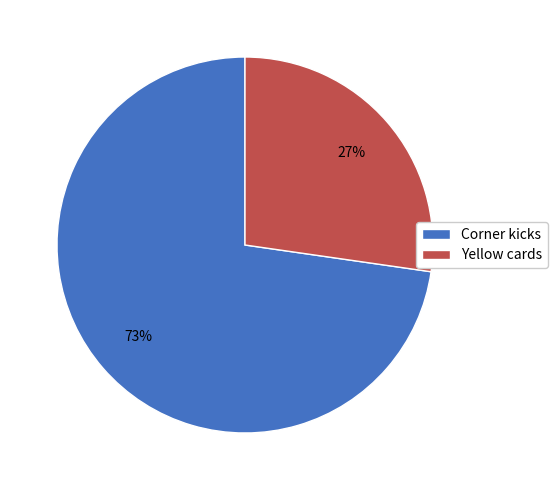

The Yellow cards slice represents 21% of the pie. True or false?

False